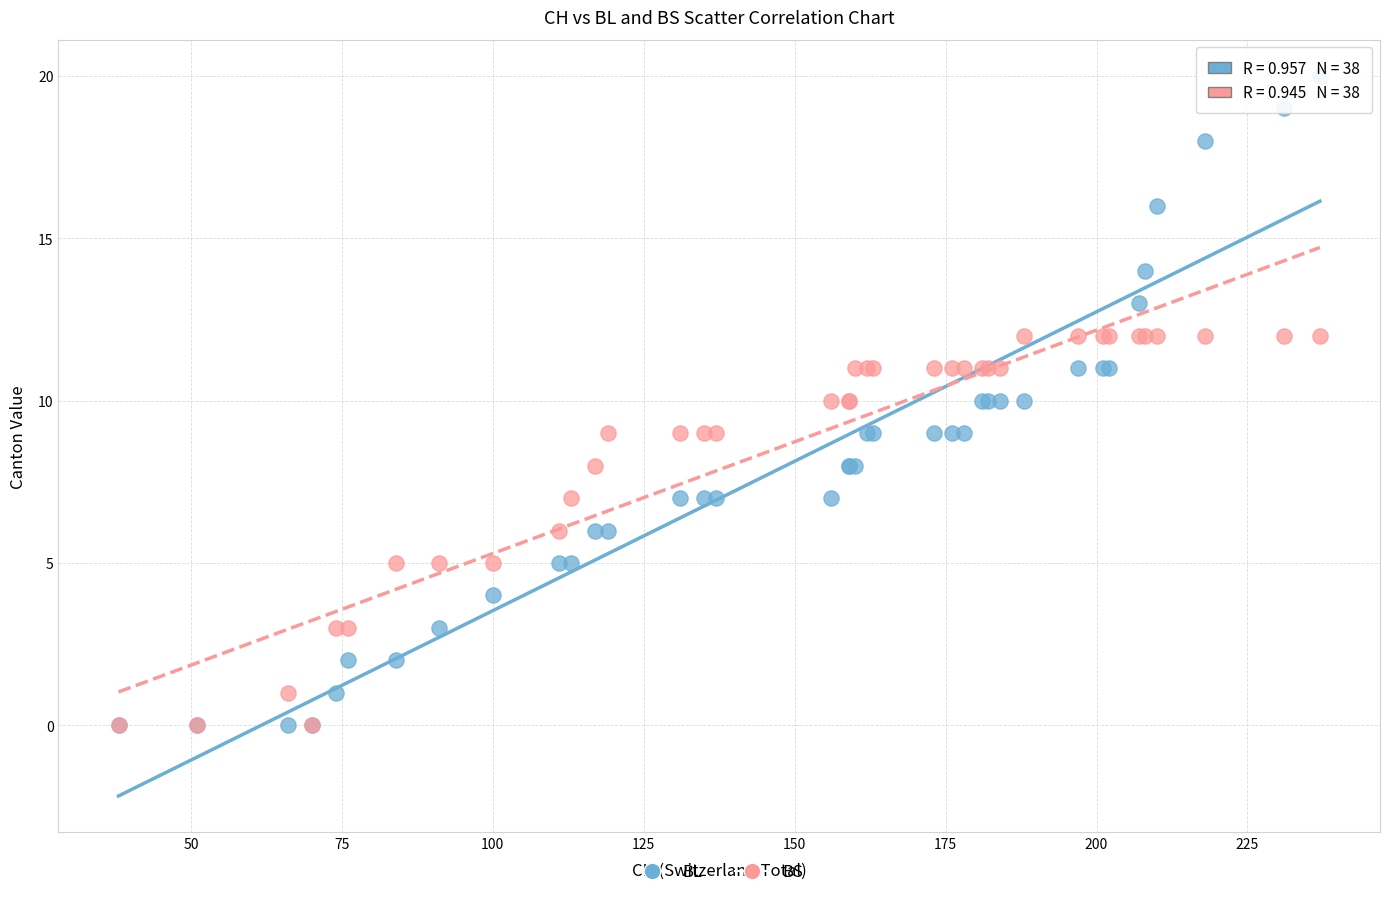

Which series contains the highest Y value?

BL